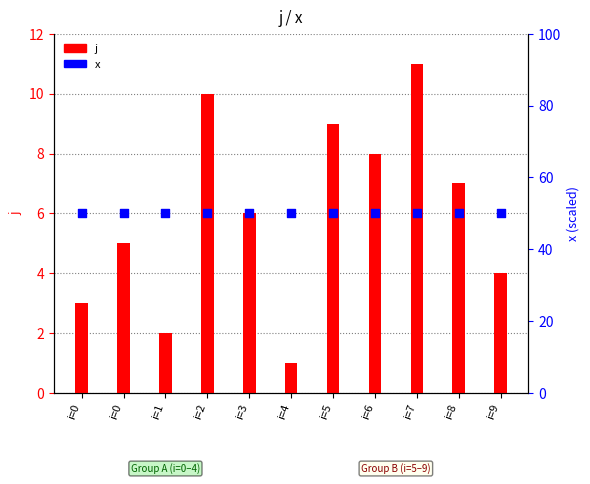

What is the total value across all series at i=3?

56